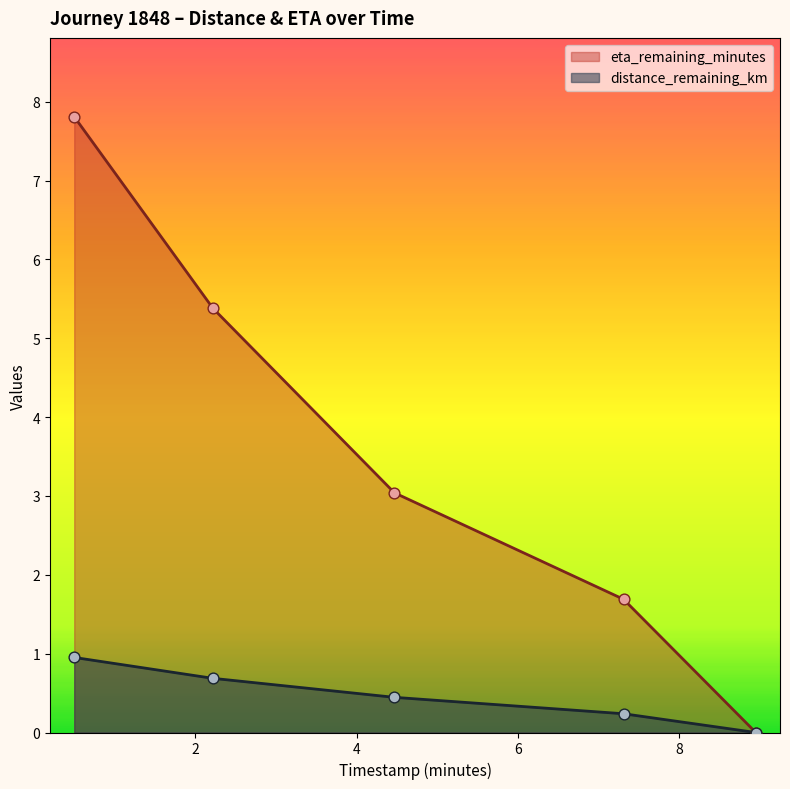

At how many categories does at least one series exceed 7?

1